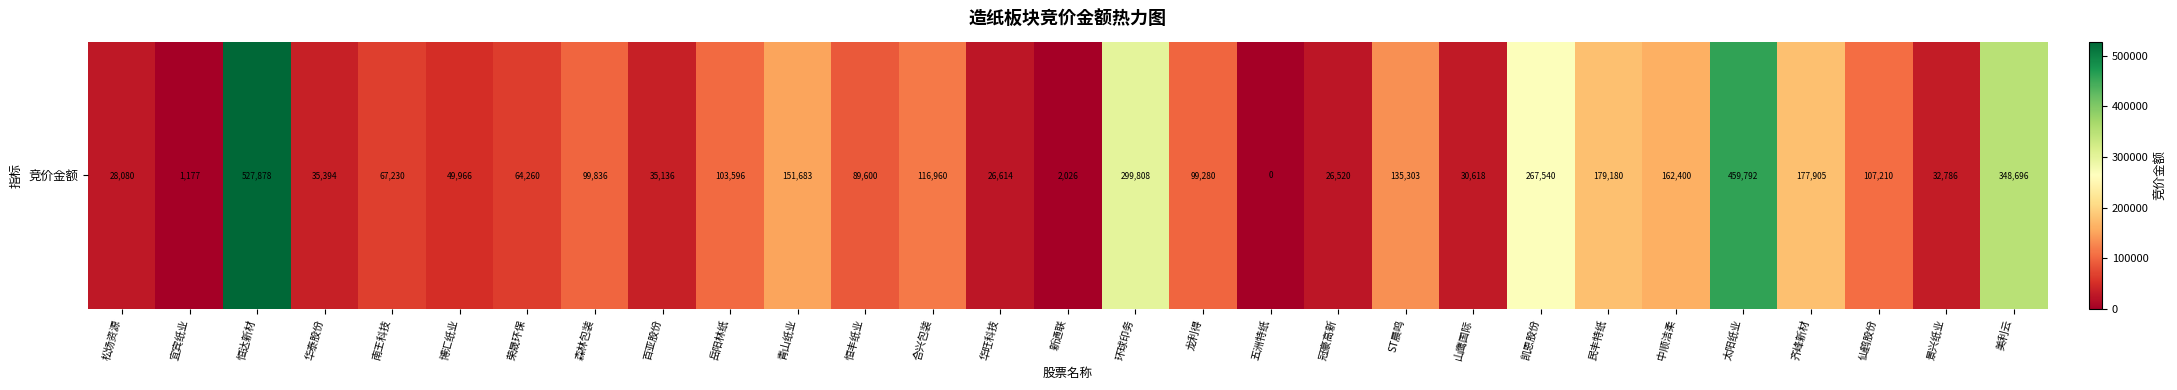

Reading left to right, extract all data points from this chart.

28080	1177	527878	35394	67230	49966	64260	99836	35136	103596	151683	89600	116960	26614	2026	299808	99280	0	26520	135303	30618	267540	179180	162400	459792	177905	107210	32786	348696